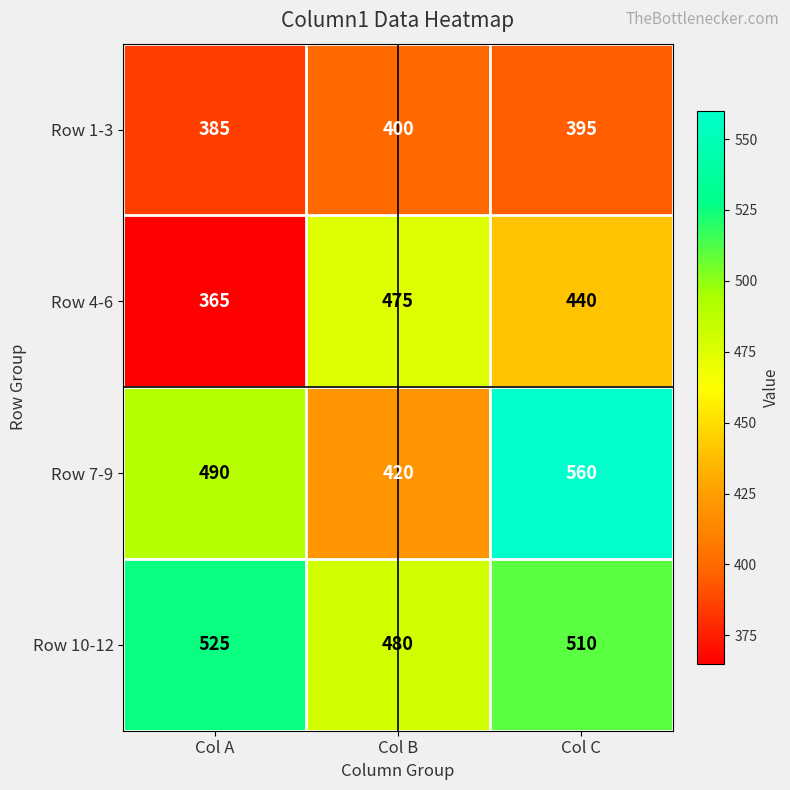

What is the smallest value displayed?

365